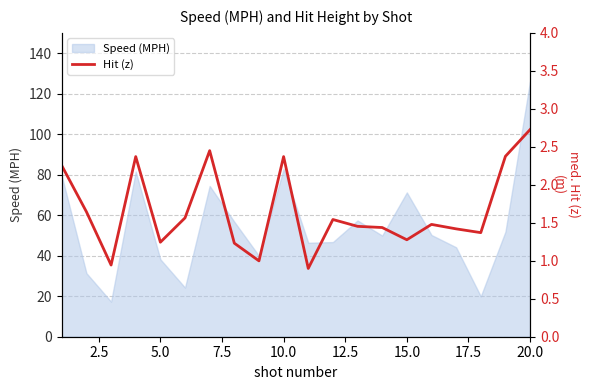

At which label does Speed (MPH) reach its peak?

20.0